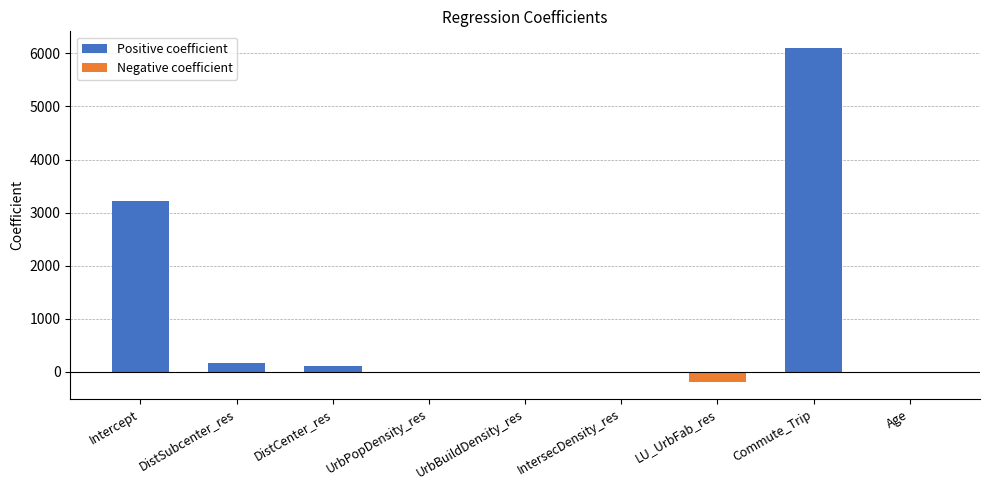

What is the approximate value at Intercept?

3226.2